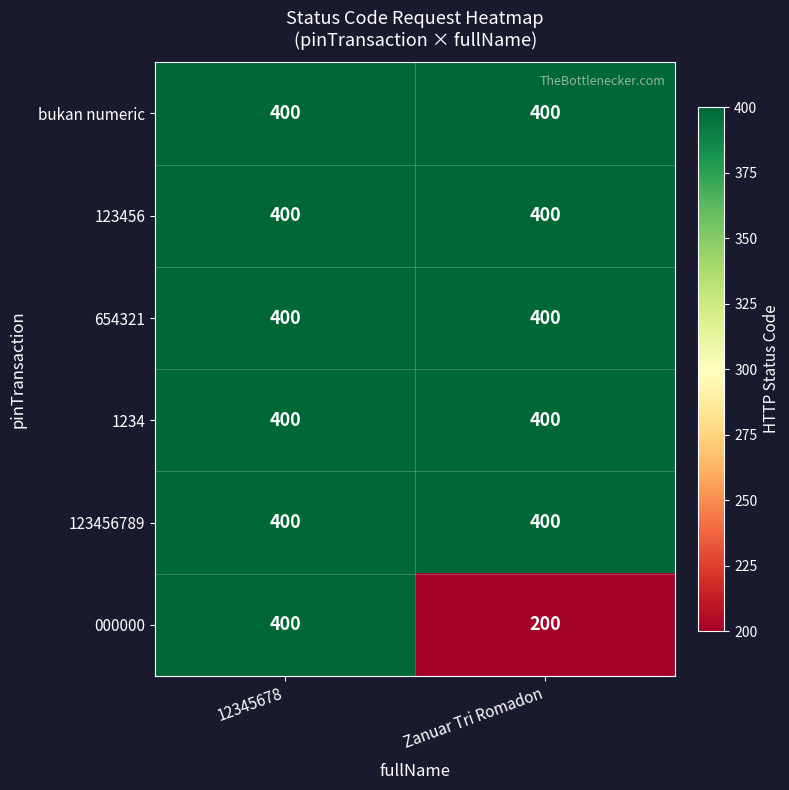

The bukan numeric series shows 707 at 12345678. True or false?

False